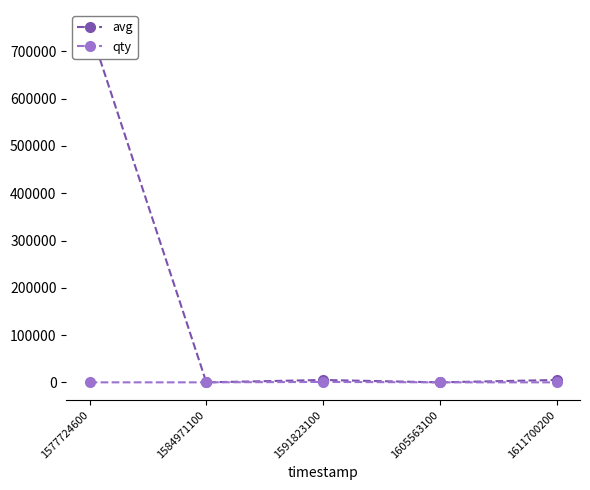

True or false: qty has more than 1 interior local peaks.

False